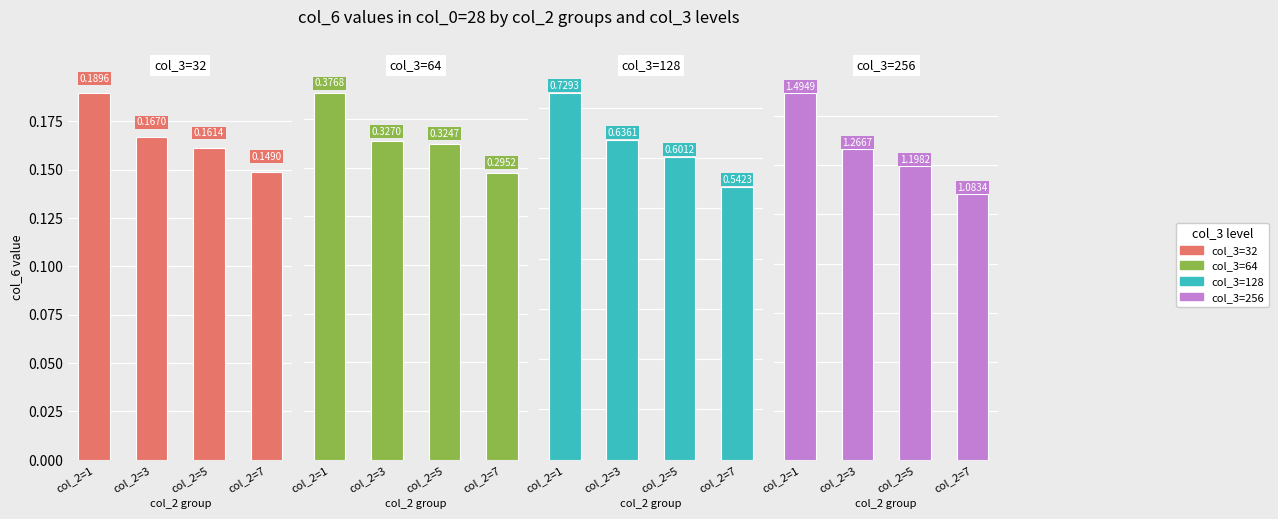

What is the smallest value displayed?

0.1